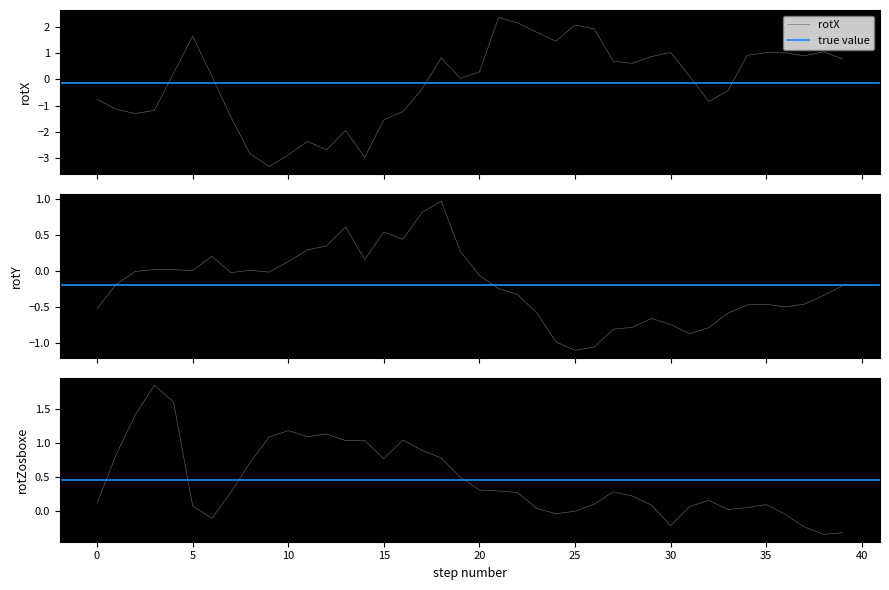

Does the chart display data point markers on the line(s)?

No